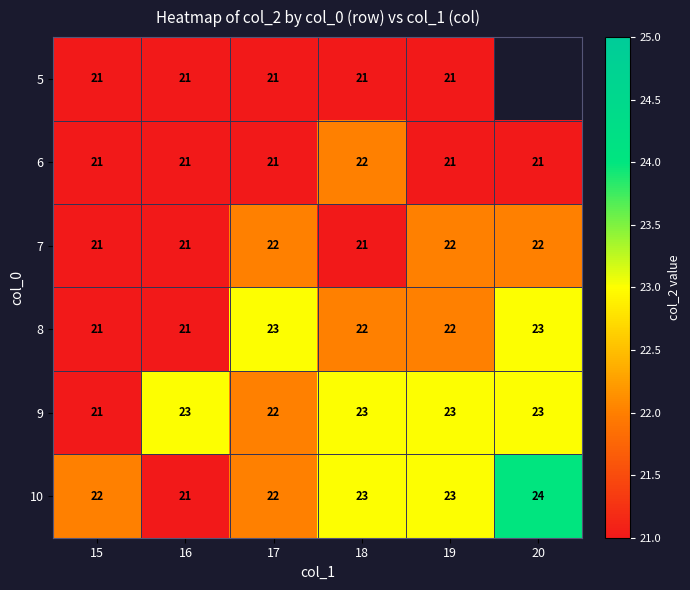

Which series changed the most between 16 and 17?

8